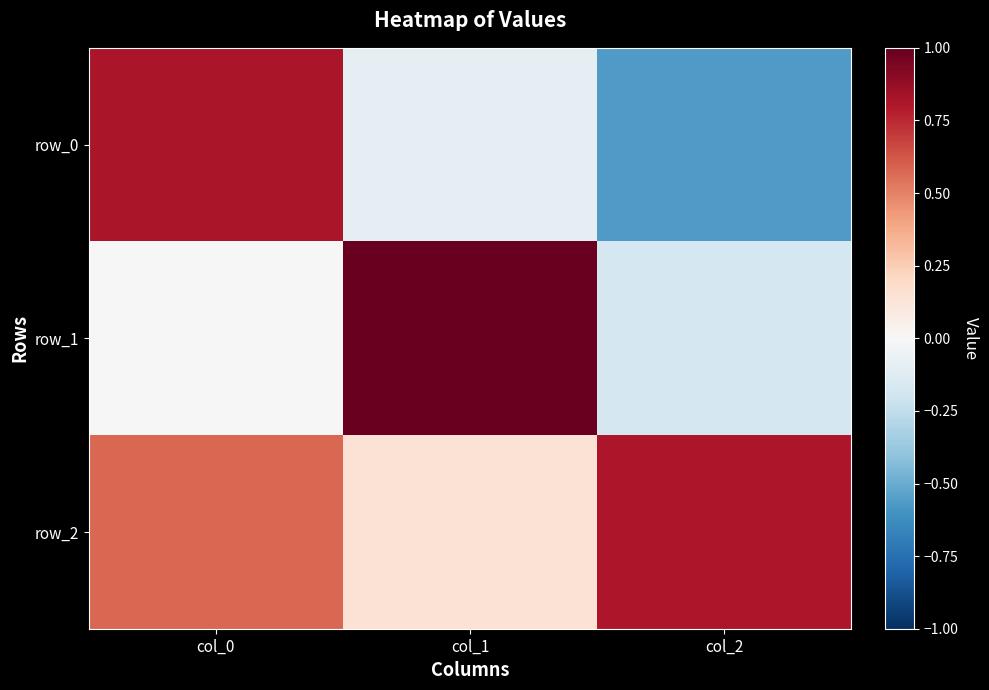

At which category does the chart reach its minimum across all series?

col_2